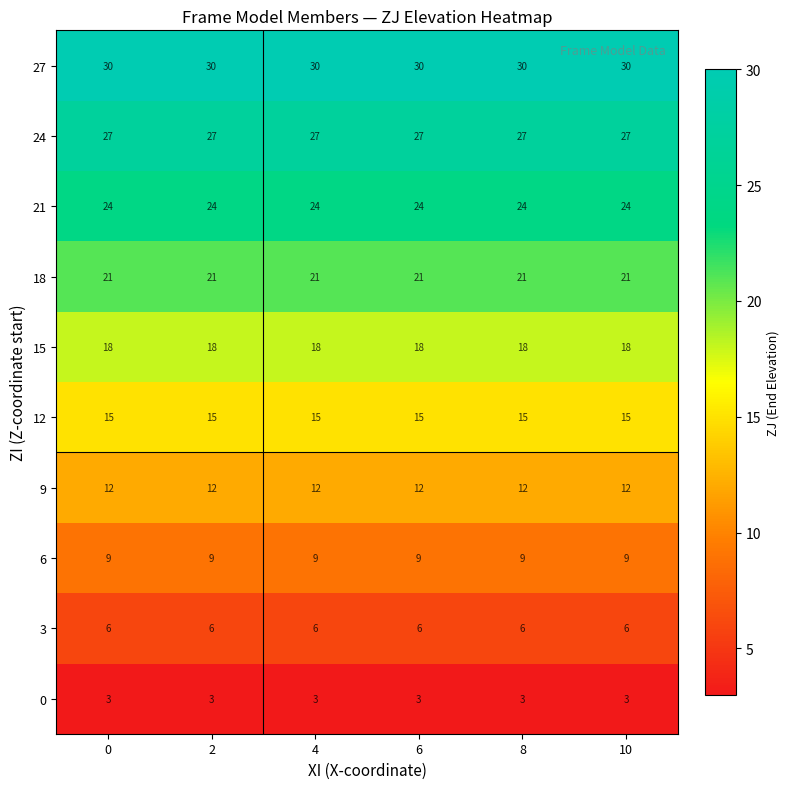

True or false: 12 has a value of 15 at 6.

True